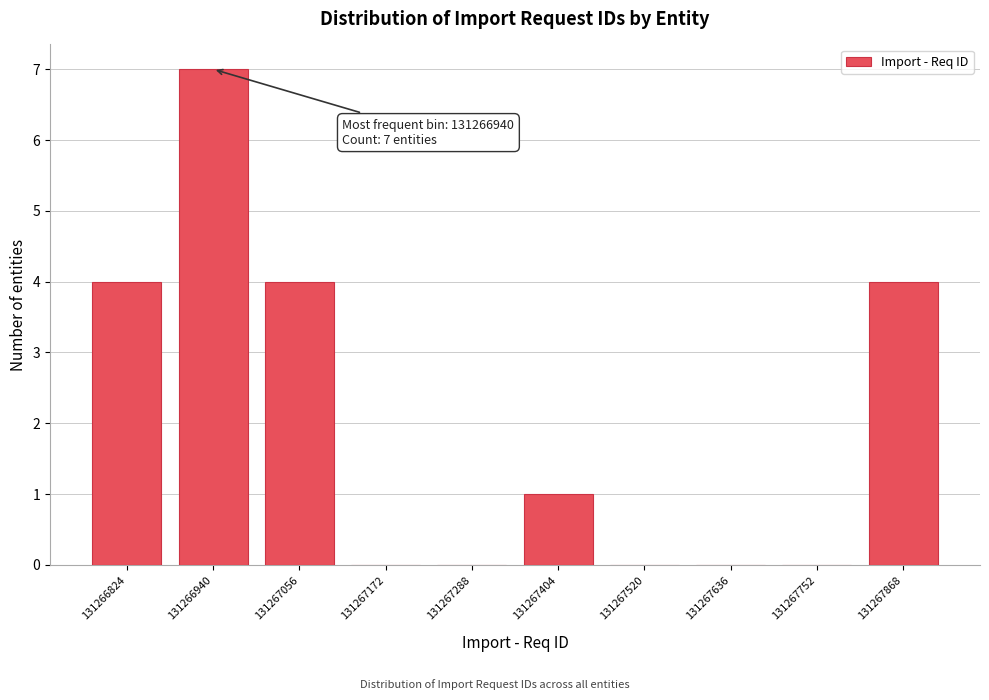

Reading left to right, extract all data points from this chart.

131266824=4	131266940=7	131267056=4	131267172=0	131267288=0	131267404=1	131267520=0	131267636=0	131267752=0	131267868=4